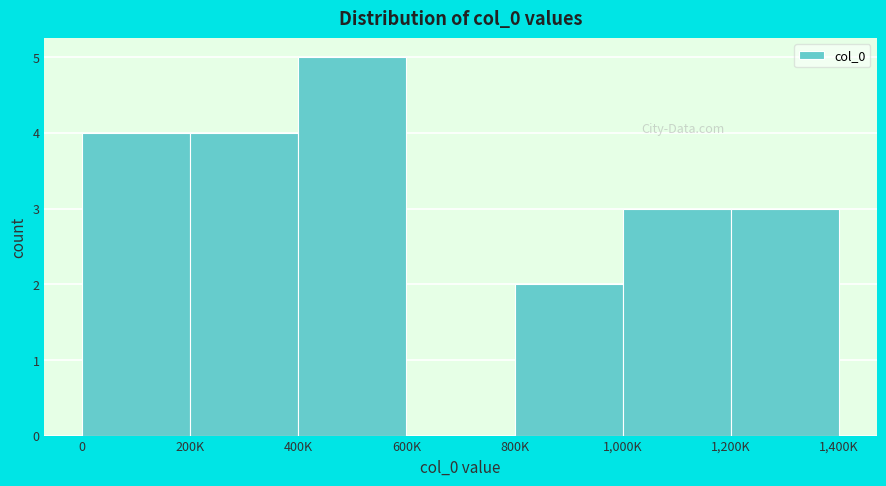

Reading right to left, transcribe all the data shown in this chart.

1,200K=3	1,000K=3	800K=2	600K=0	400K=5	200K=4	0=4